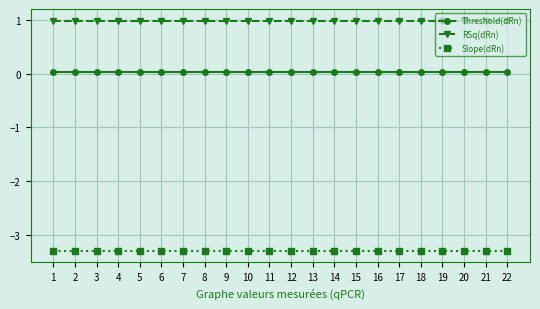

True or false: Threshold(dRn) and RSq(dRn) intersect in this chart.

False